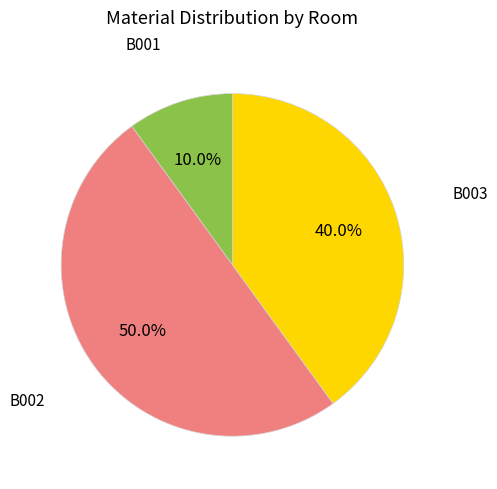

How many slices are in this pie chart?

3